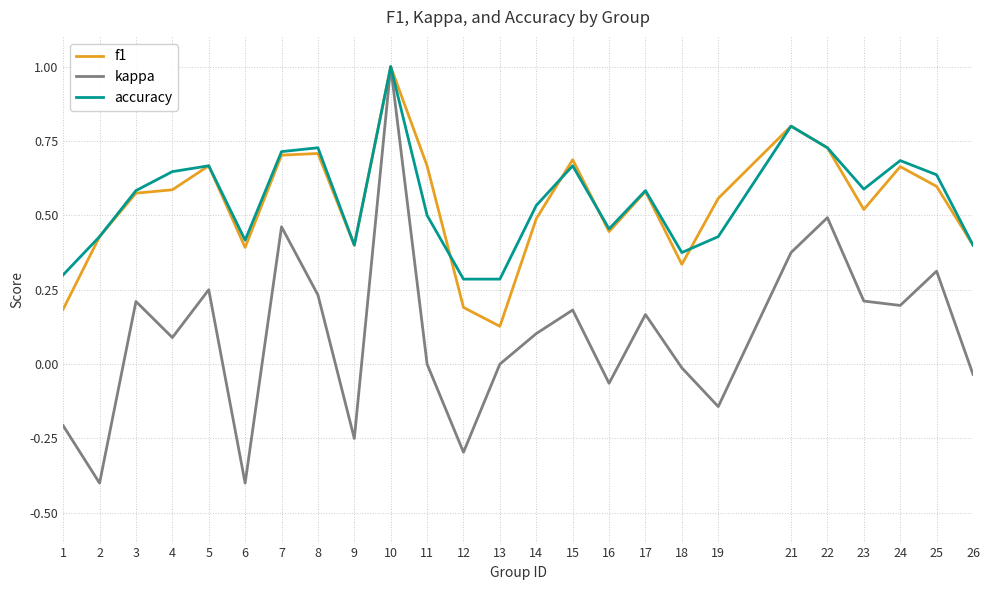

Which series has the widest spread of values?

kappa